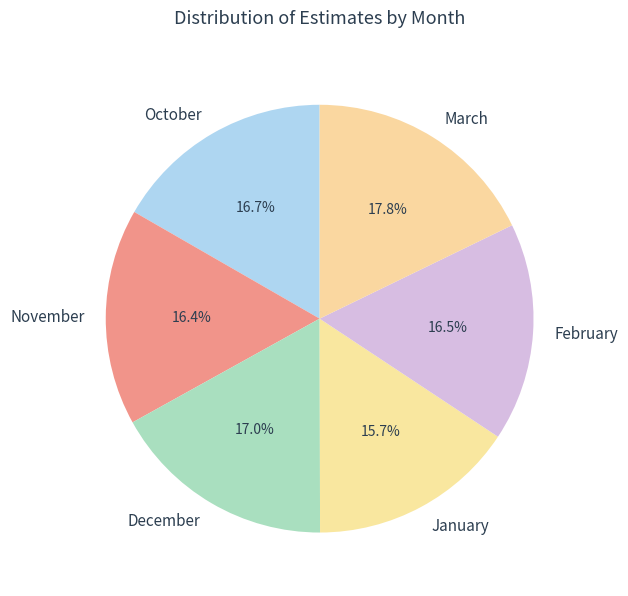

The December slice represents 17% of the pie. True or false?

True